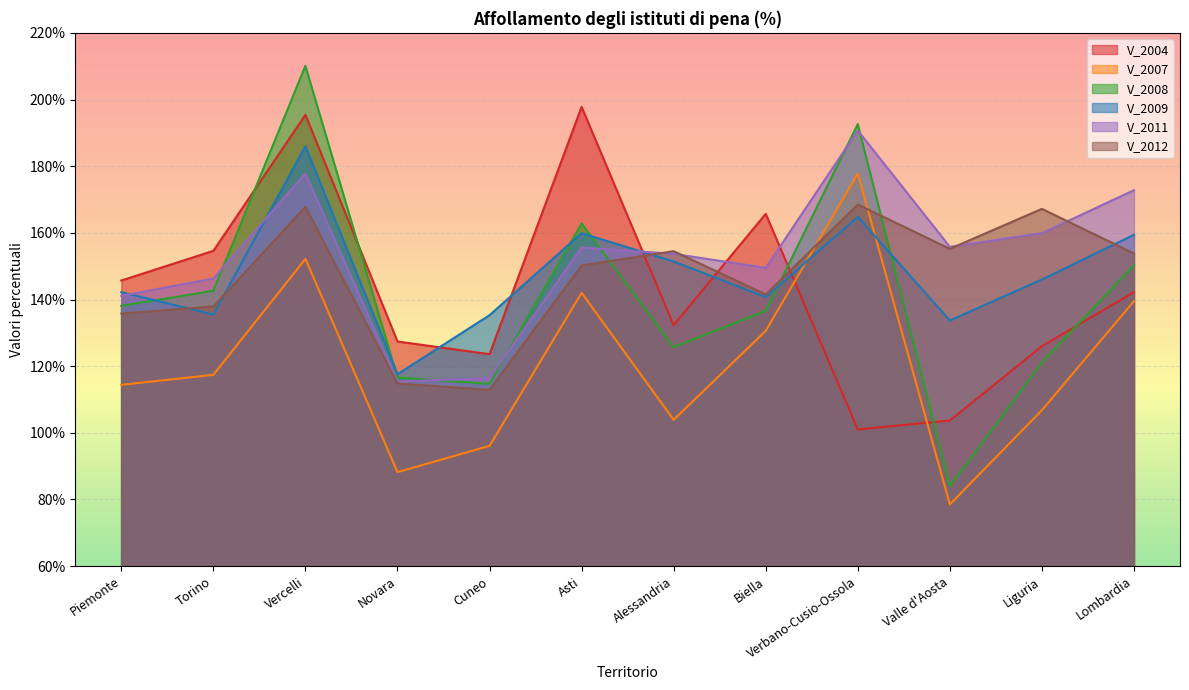

What is the difference between the second highest and second lowest values in the V_2011 series?

61.4